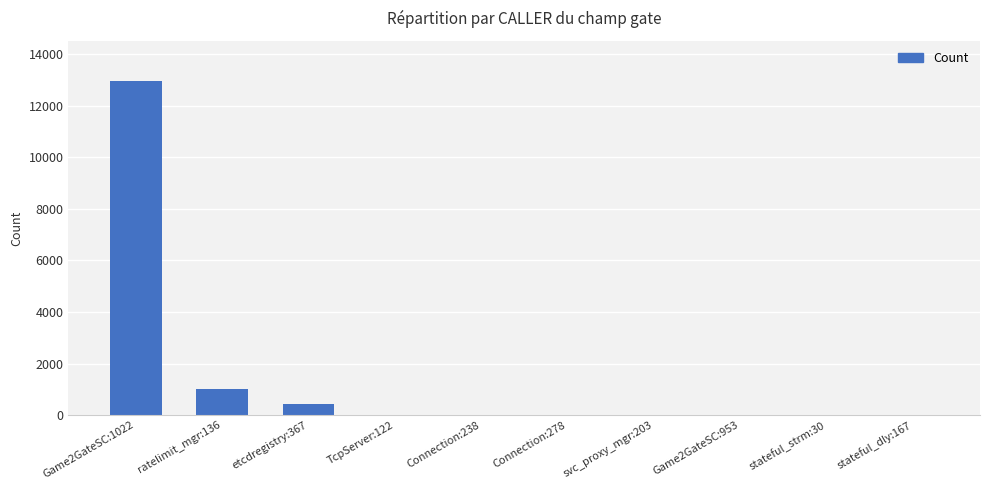

The value at Game2GateSC:1022 is 6808. True or false?

False